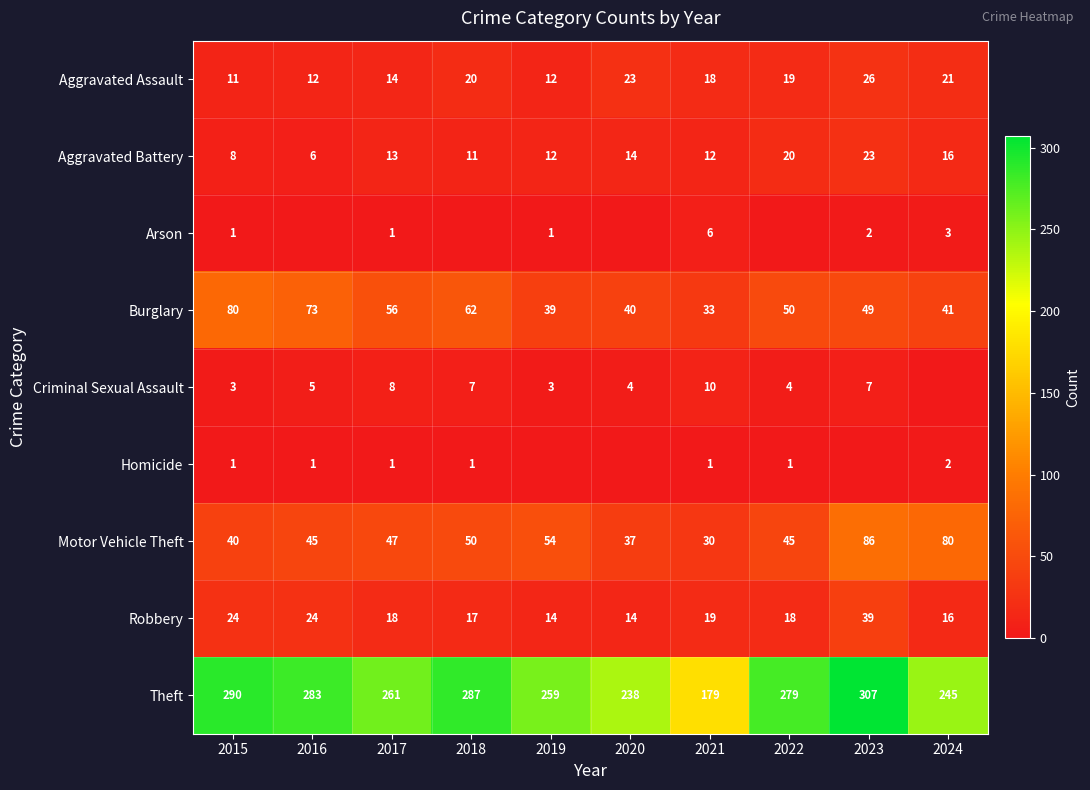

Where does the Theft series first go above 279?

2015